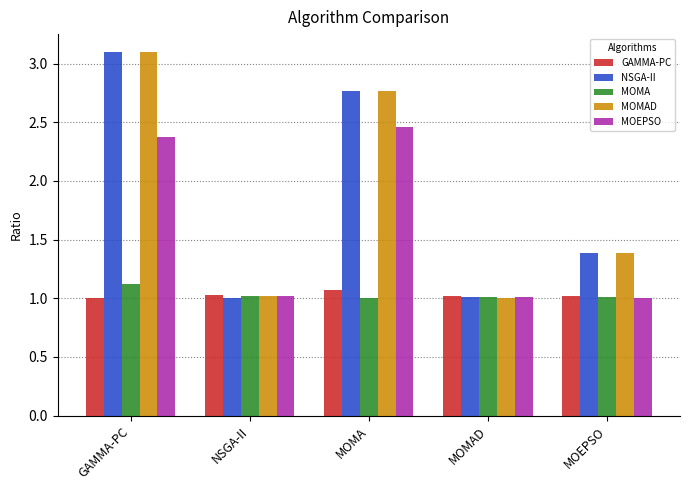

Between GAMMA-PC and MOMAD, which series saw the biggest shift?

MOMAD